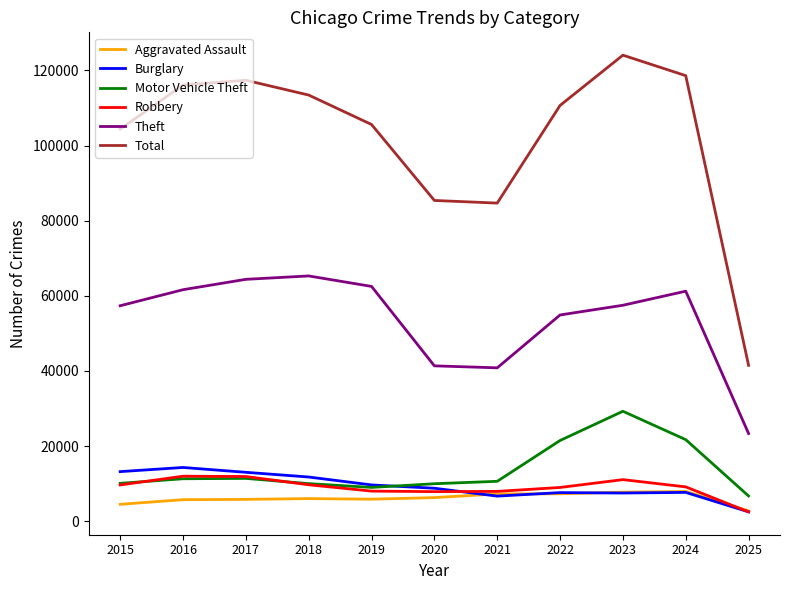

True or false: Theft and Total cross at least once.

False